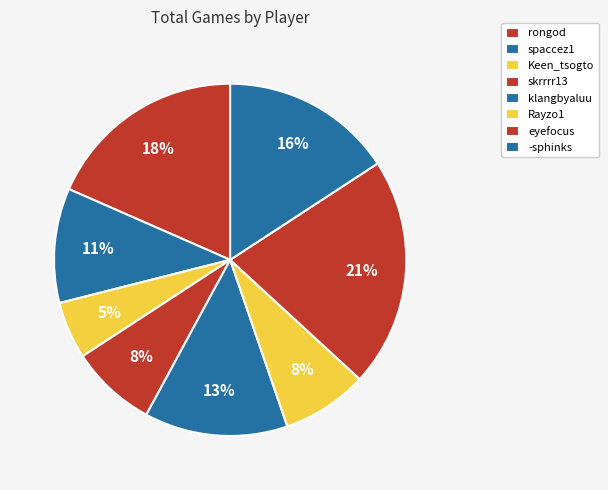

To the nearest percent, what is the difference between the Rayzo1 and klangbyaluu slice percentages?

5%